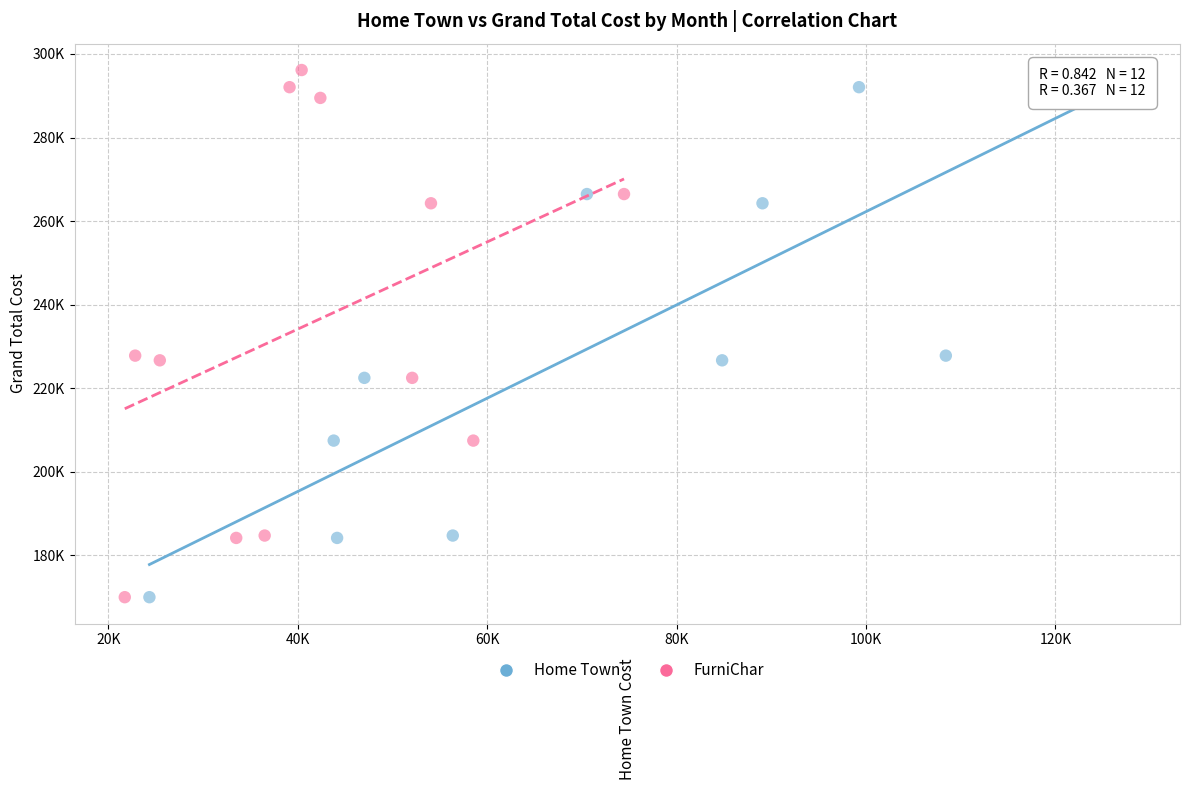

What are all the series names shown in the legend?

Home Town, FurniChar